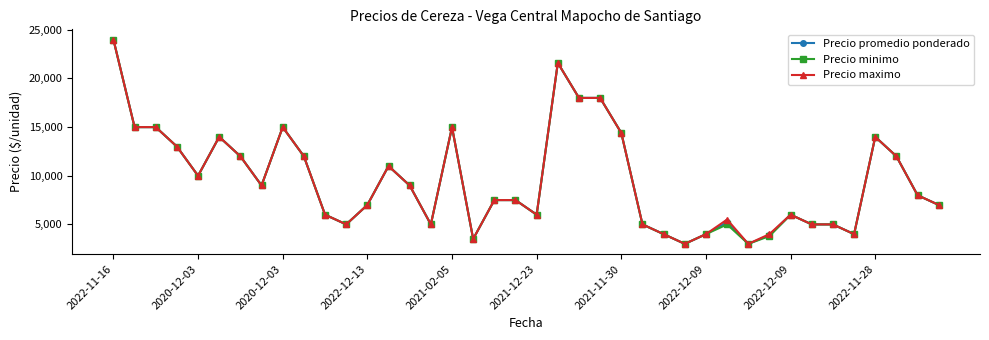

What is the value of the Precio maximo point at the 17th from the left?

15000